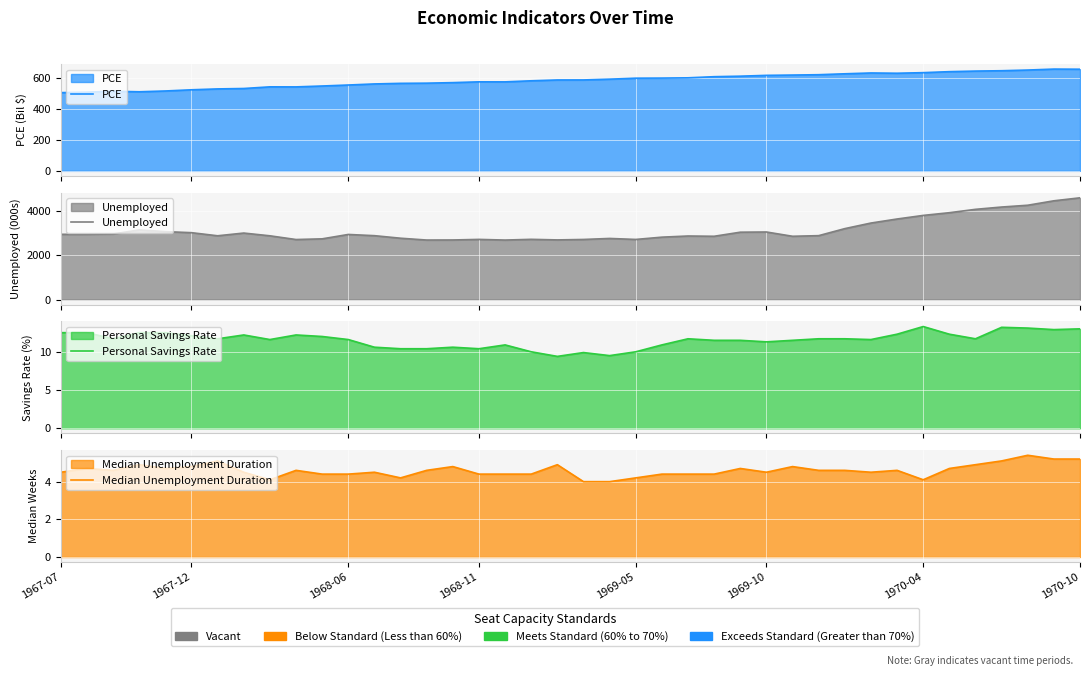

The value of Unemployed at 13 is 2768.0. True or false?

True